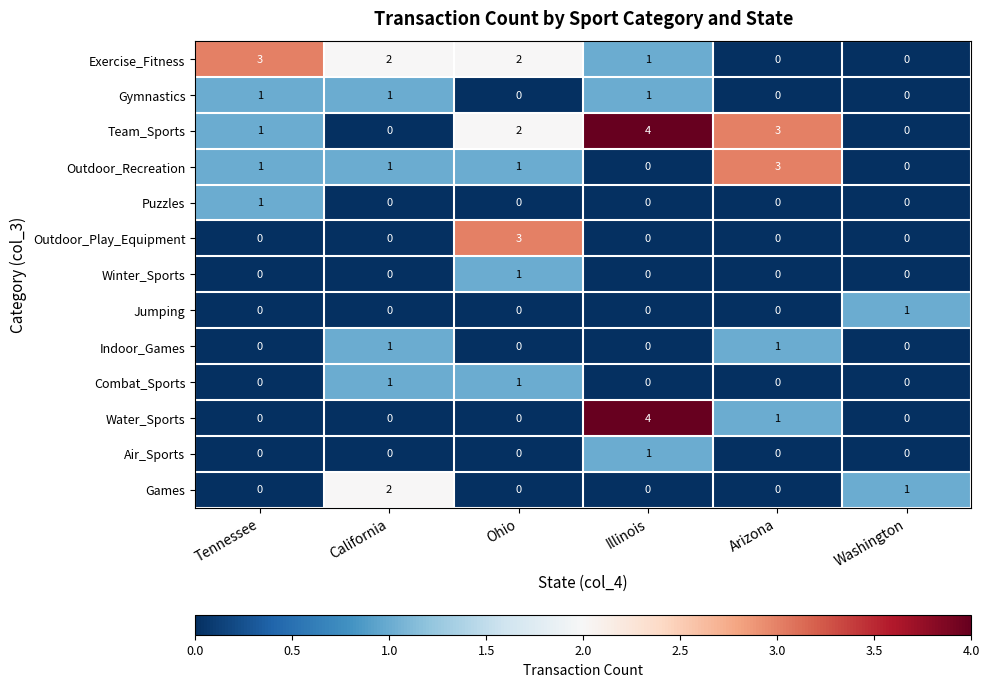

Count the Team_Sports values in the range 0 to 3.

5